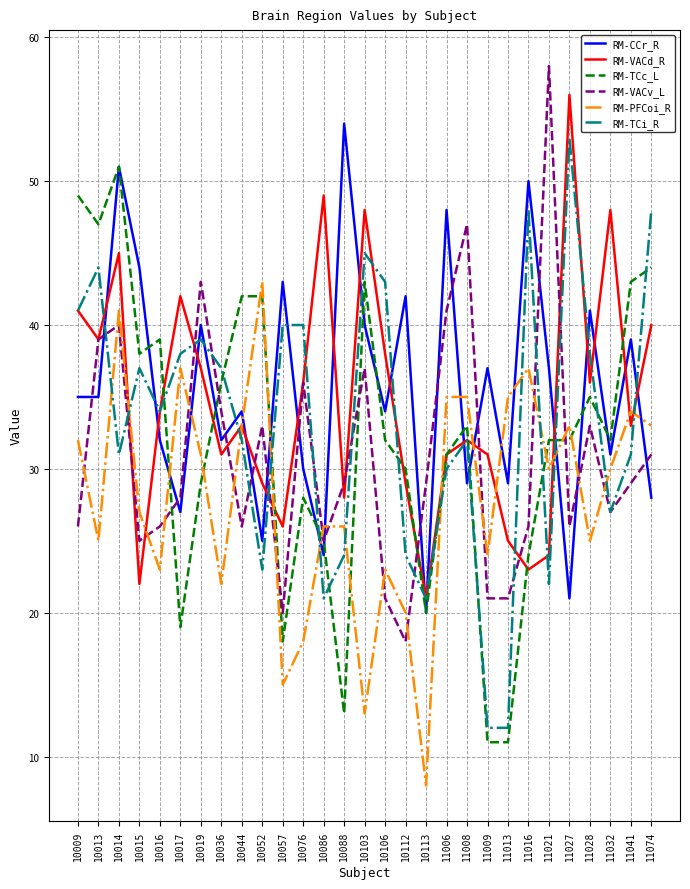

Reading left to right, what are all the values shown in this chart?

RM-CCr_R: 10009=35	10013=35	10014=51	10015=44	10016=32	10017=27	10019=40	10036=32	10044=34	10052=25	10057=43	10076=30	10086=24	10088=54	10103=40	10106=34	10112=42	10113=20	11006=48	11008=29	11009=37	11013=29	11016=50	11021=37	11027=21	11028=41	11032=31	11041=39	11074=28
RM-VACd_R: 10009=41	10013=39	10014=45	10015=22	10016=34	10017=42	10019=37	10036=31	10044=33	10052=29	10057=26	10076=36	10086=49	10088=28	10103=48	10106=38	10112=29	10113=21	11006=31	11008=32	11009=31	11013=25	11016=23	11021=24	11027=56	11028=36	11032=48	11041=33	11074=40
RM-TCc_L: 10009=49	10013=47	10014=51	10015=38	10016=39	10017=19	10019=29	10036=36	10044=42	10052=42	10057=18	10076=28	10086=25	10088=13	10103=43	10106=32	10112=30	10113=20	11006=31	11008=33	11009=11	11013=11	11016=24	11021=32	11027=32	11028=35	11032=32	11041=43	11074=44
RM-VACv_L: 10009=26	10013=39	10014=40	10015=25	10016=26	10017=28	10019=43	10036=34	10044=26	10052=33	10057=20	10076=36	10086=25	10088=29	10103=37	10106=21	10112=18	10113=29	11006=41	11008=47	11009=21	11013=21	11016=26	11021=58	11027=26	11028=33	11032=27	11041=29	11074=31
RM-PFCoi_R: 10009=32	10013=25	10014=41	10015=27	10016=23	10017=37	10019=31	10036=22	10044=33	10052=43	10057=15	10076=18	10086=26	10088=26	10103=13	10106=23	10112=20	10113=8	11006=35	11008=35	11009=24	11013=35	11016=37	11021=30	11027=33	11028=25	11032=30	11041=34	11074=33
RM-TCi_R: 10009=41	10013=44	10014=31	10015=37	10016=34	10017=38	10019=39	10036=37	10044=32	10052=23	10057=40	10076=40	10086=21	10088=24	10103=45	10106=43	10112=24	10113=21	11006=30	11008=32	11009=12	11013=12	11016=48	11021=22	11027=53	11028=38	11032=27	11041=31	11074=48